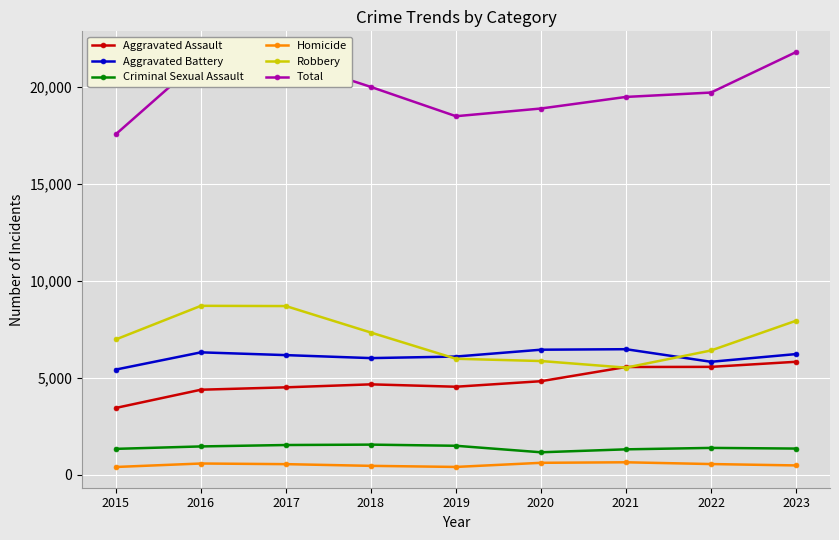

Is the value of Aggravated Assault at 2018 greater than the value of Homicide at 2022?

Yes